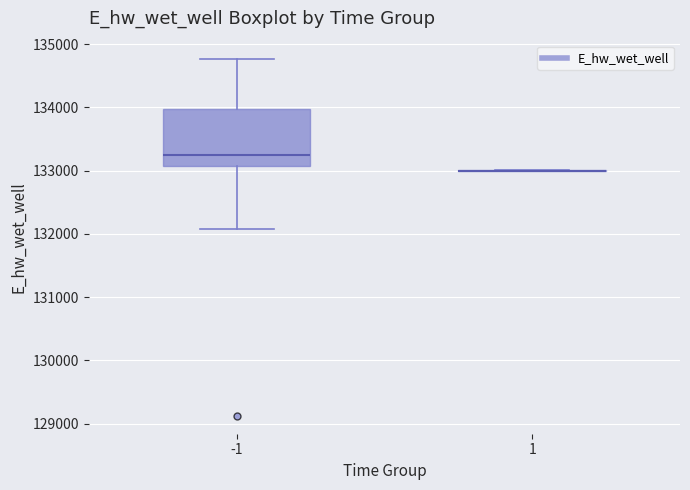

Reading left to right, transcribe this box plot: for each box, give where its median line is, the range the box spans, and where its two whiskers end, as read against the y-axis. The values are not printed on the chart, so give them approximately, as read against the axis.

-1: median 133300, box 133100 to 134000, whiskers 132100 to 134800
1: box collapsed to a line at 133000, whiskers 133000 to 133000